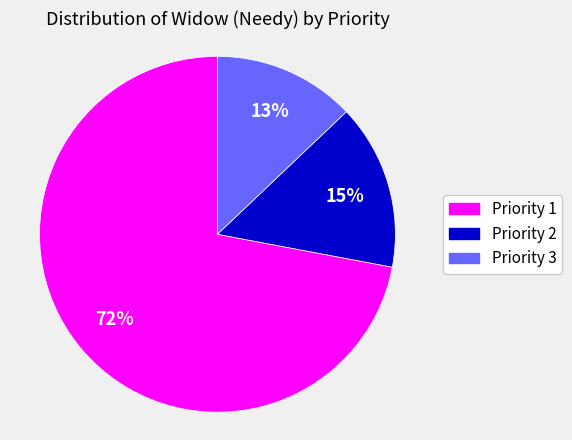

To the nearest percent, what is the difference between the Priority 2 and Priority 1 slice percentages?

57%